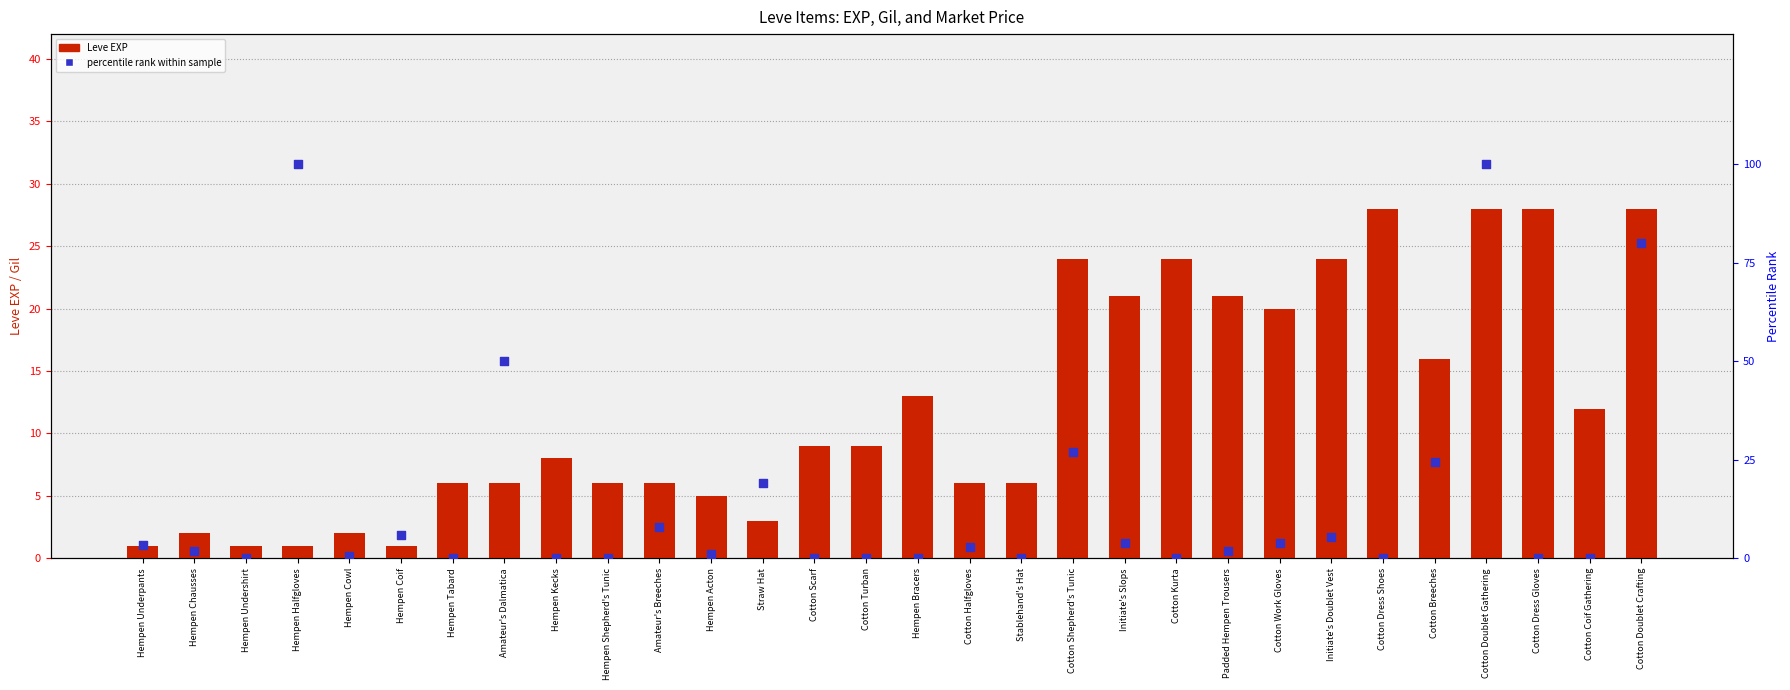

Which series has the largest total across all categories?

percentile rank within sample